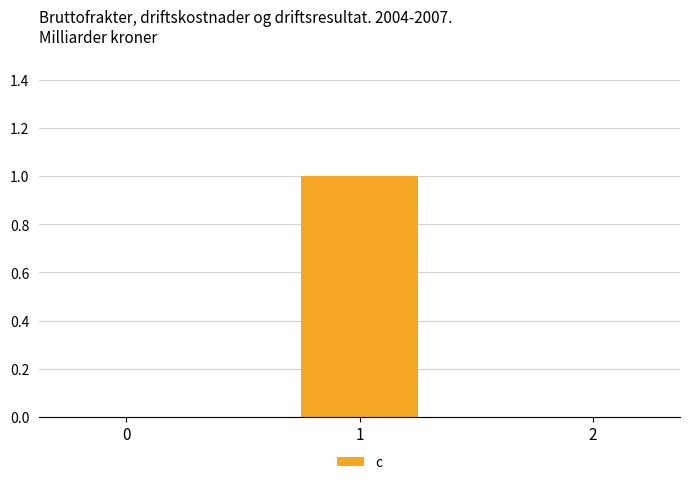

Reading right to left, transcribe all the data shown in this chart.

2=0	1=1	0=0